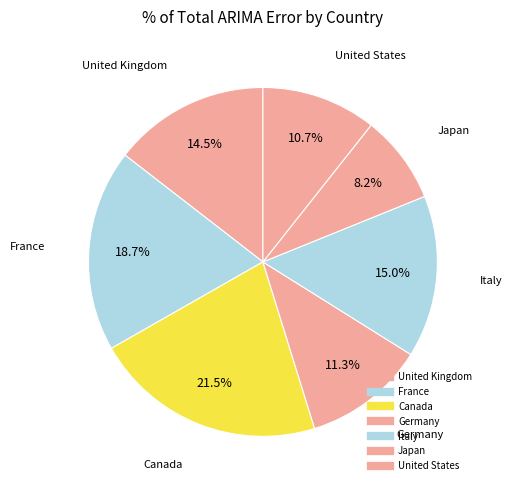

Combined, do Germany and Japan account for over 50%?

No